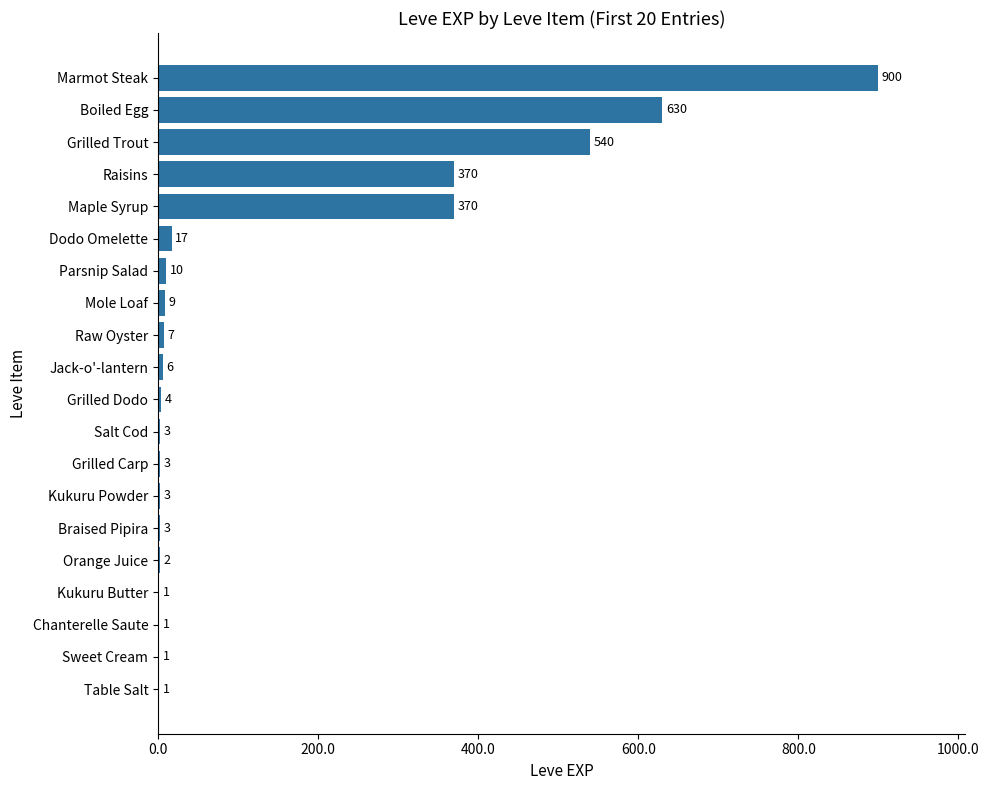

What is the maximum value shown in the chart?

900